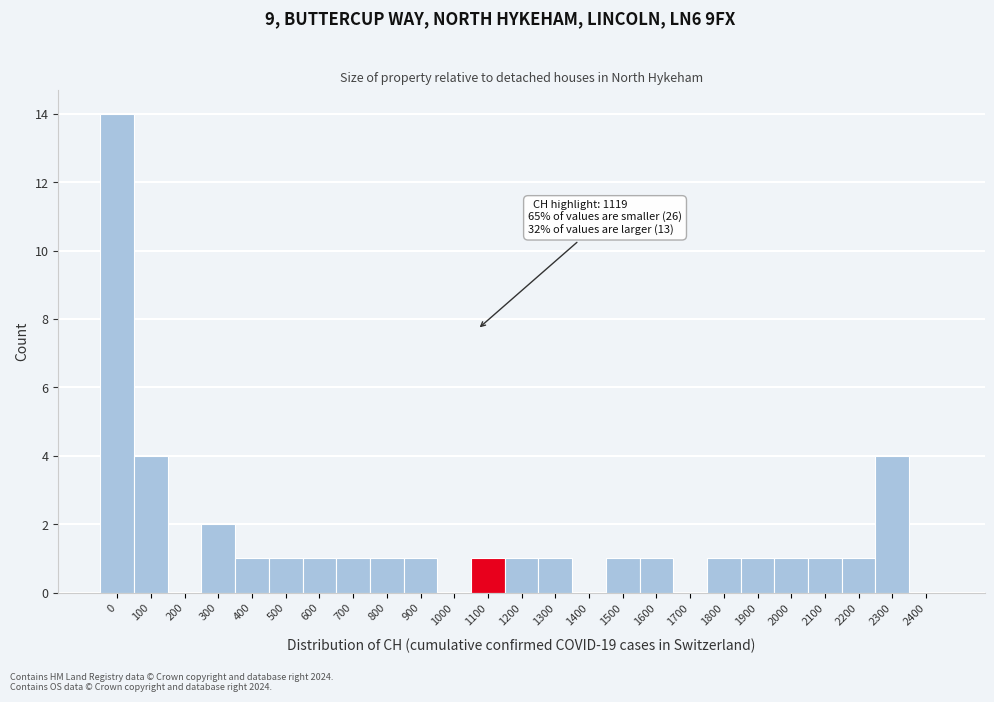

Reading left to right, extract all data points from this chart.

0=14	100=4	200=0	300=2	400=1	500=1	600=1	700=1	800=1	900=1	1000=0	1100=1	1200=1	1300=1	1400=0	1500=1	1600=1	1700=0	1800=1	1900=1	2000=1	2100=1	2200=1	2300=4	2400=0